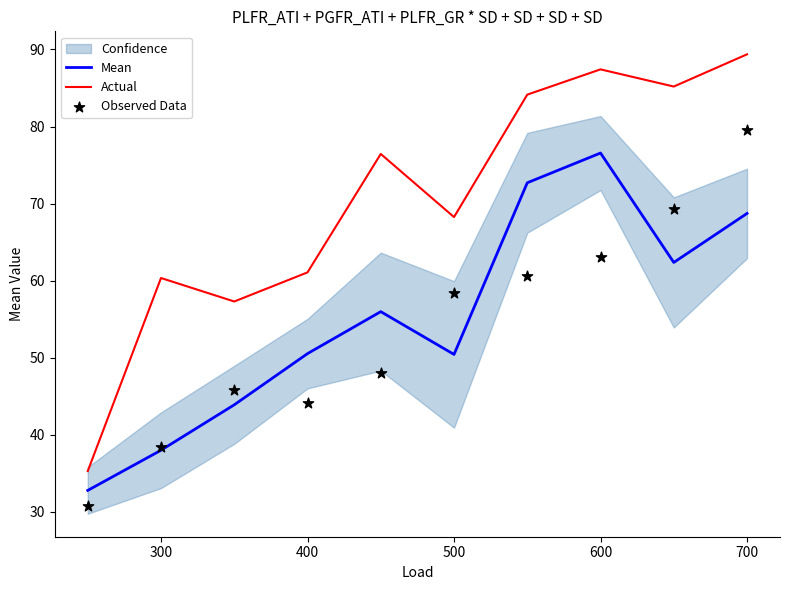

Which series reaches the maximum Y coordinate?

Actual